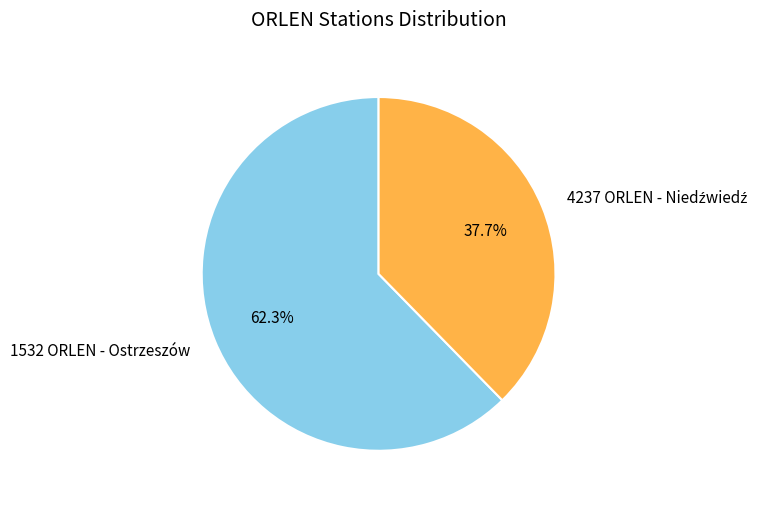

What portion of the pie excludes 1532 ORLEN - Ostrzeszów?

37.7%